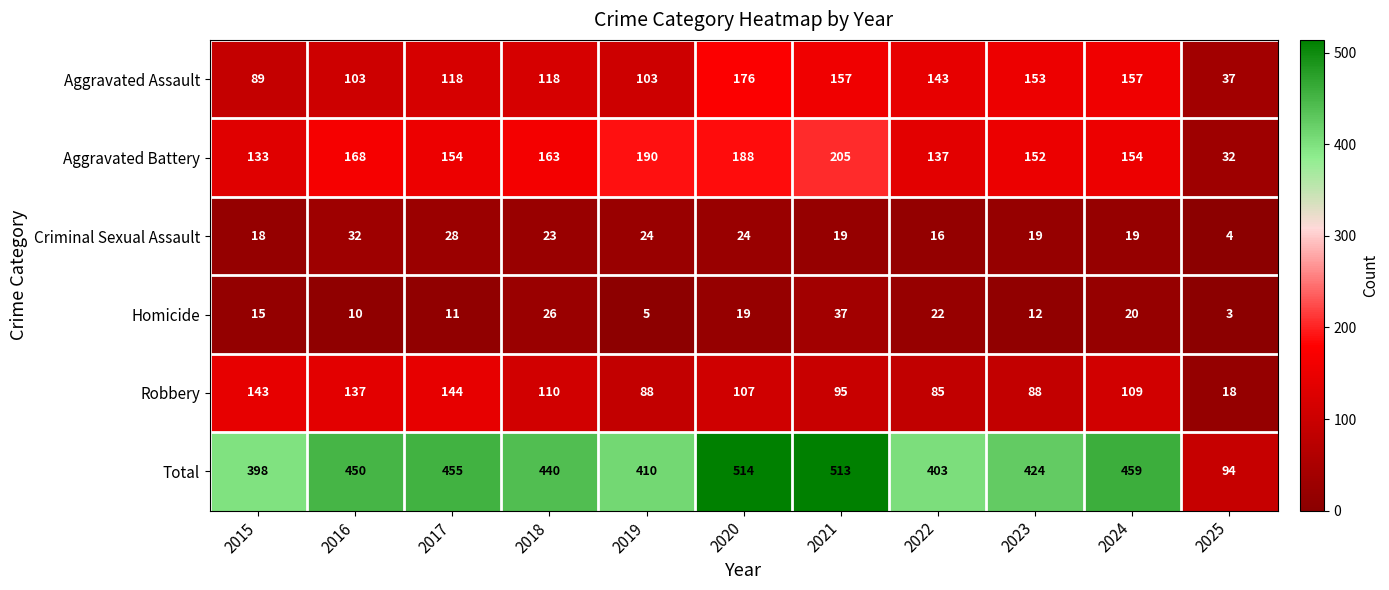

What is the total value across all series at 2015?

796